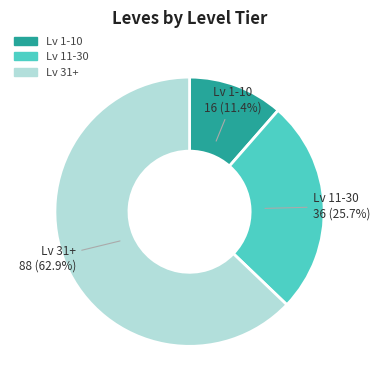

Is there a majority slice in this chart?

Yes